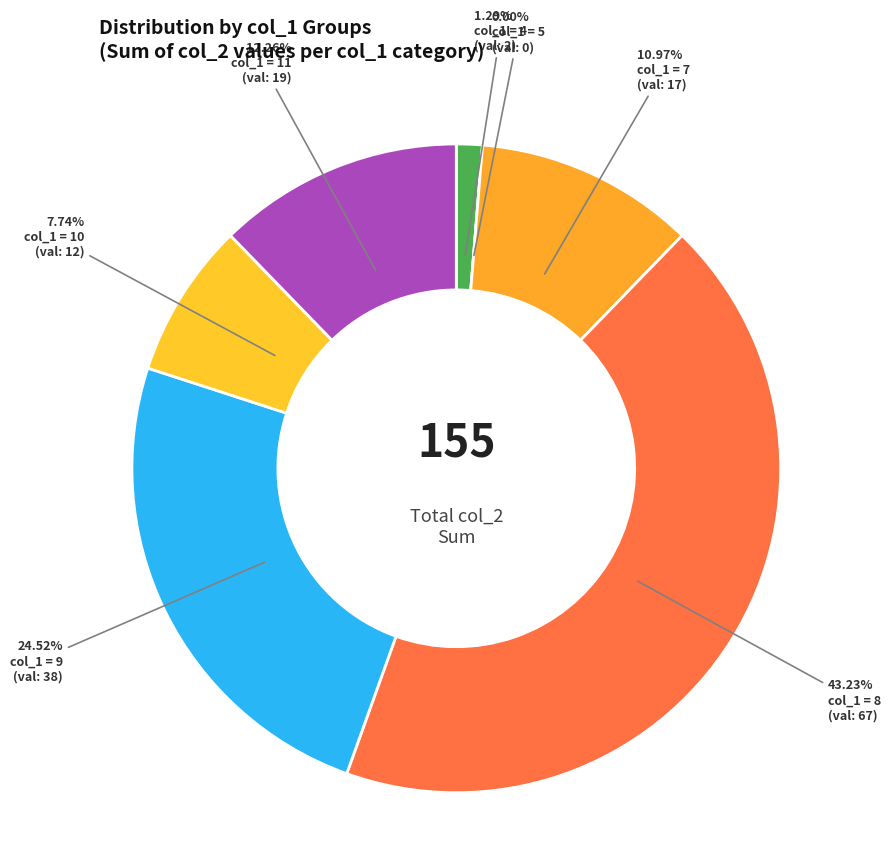

To the nearest percent, what is the average slice percentage?

14%